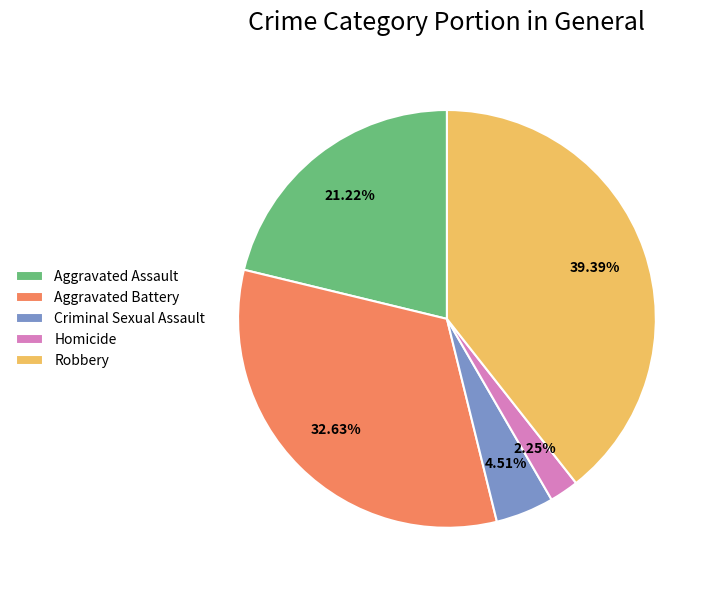

Is the sum of Aggravated Assault and Aggravated Battery greater than half?

Yes